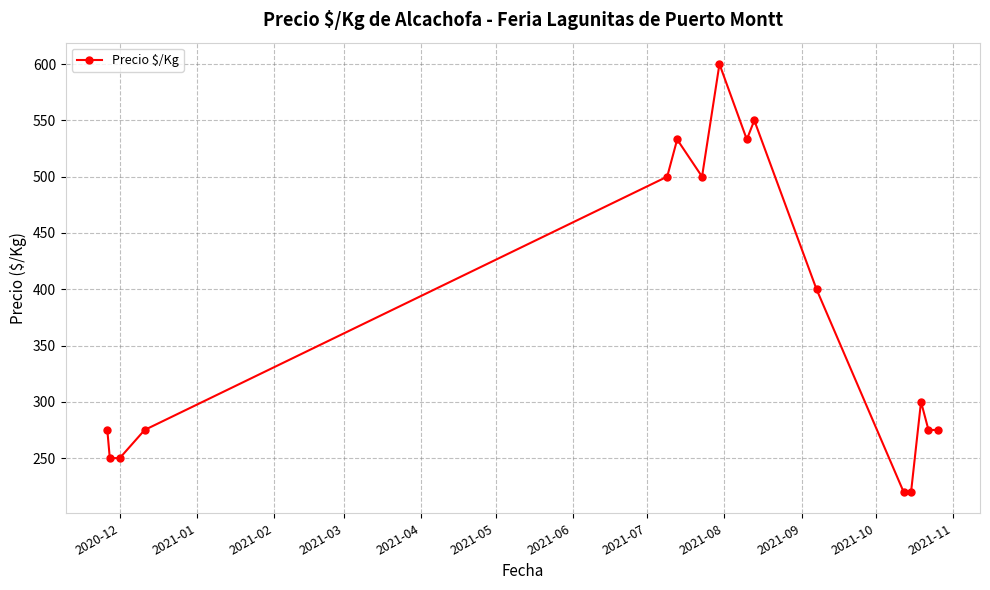

What is the value of the 9th point from the left?

533